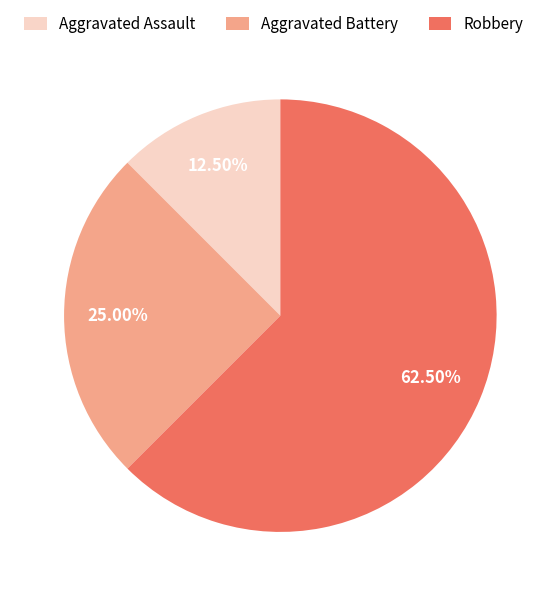

Which category has the smallest portion of the pie?

Aggravated Assault